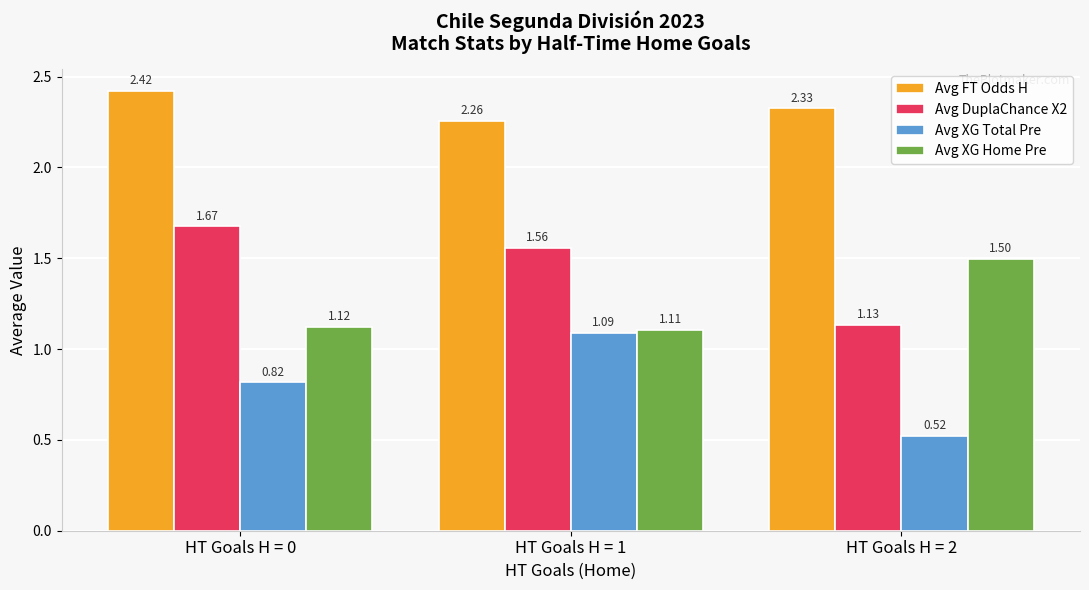

At how many categories does at least one series exceed 1?

3